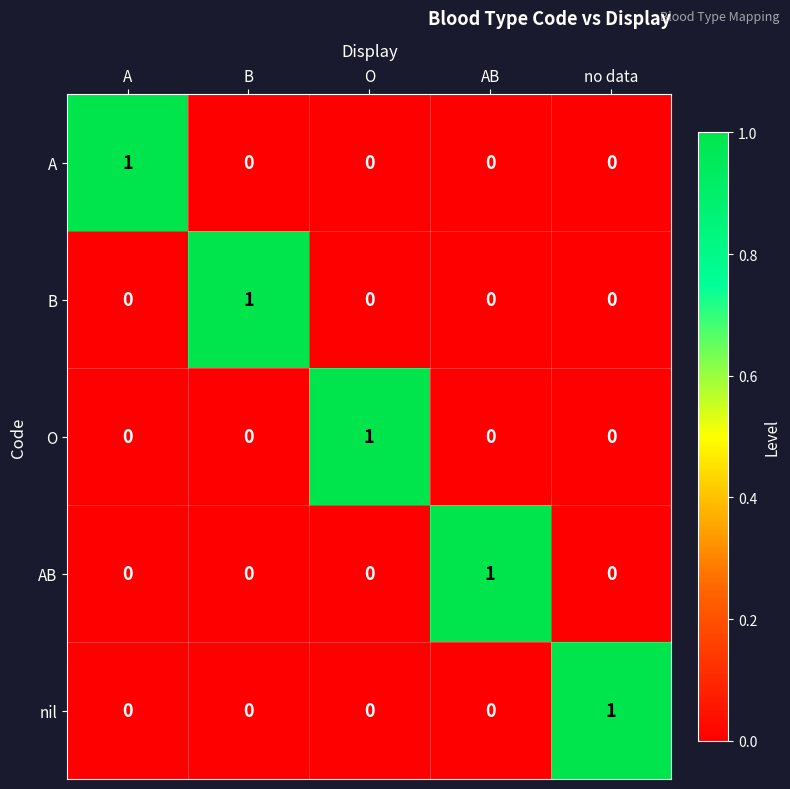

At which label does A reach its peak?

A